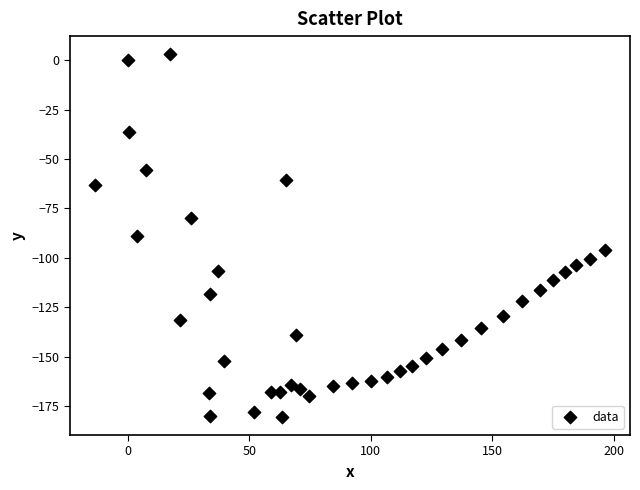

What is the range of Y values (max minus min)?

183.4